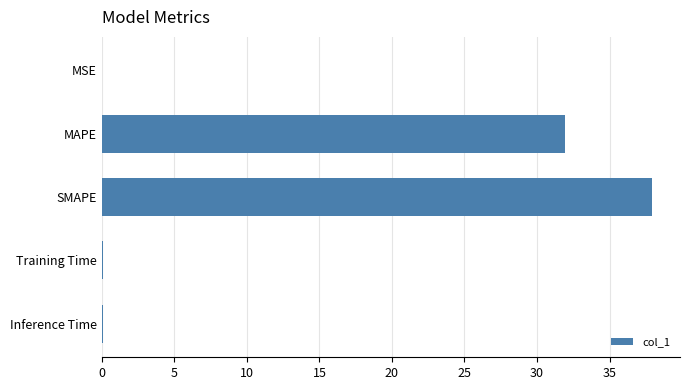

What is the sum of all values?

70.0